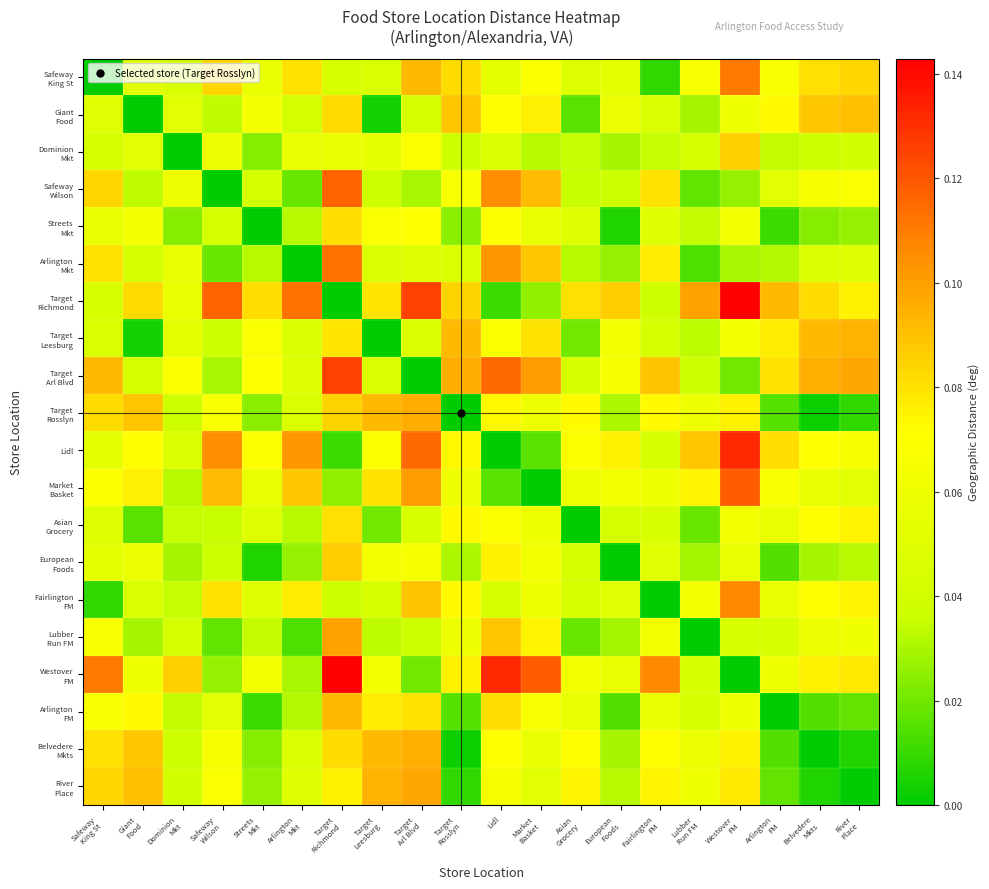

Which series has the widest spread of values?

Target Richmond